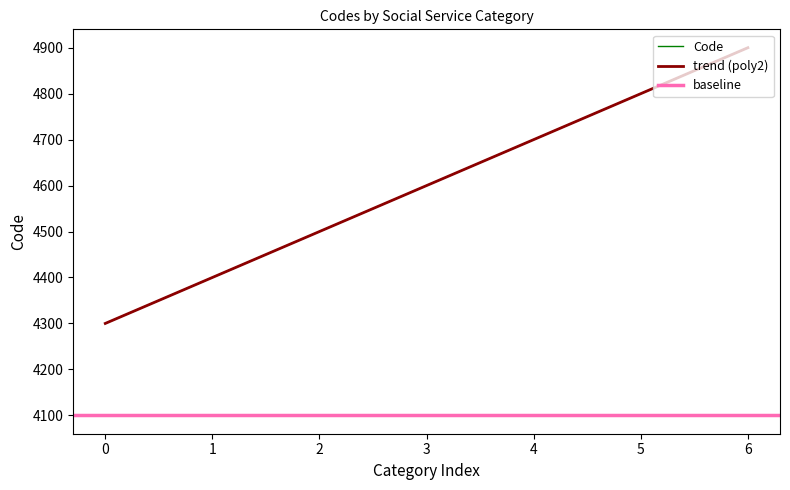

How many values are between 4400 and 4800?

5